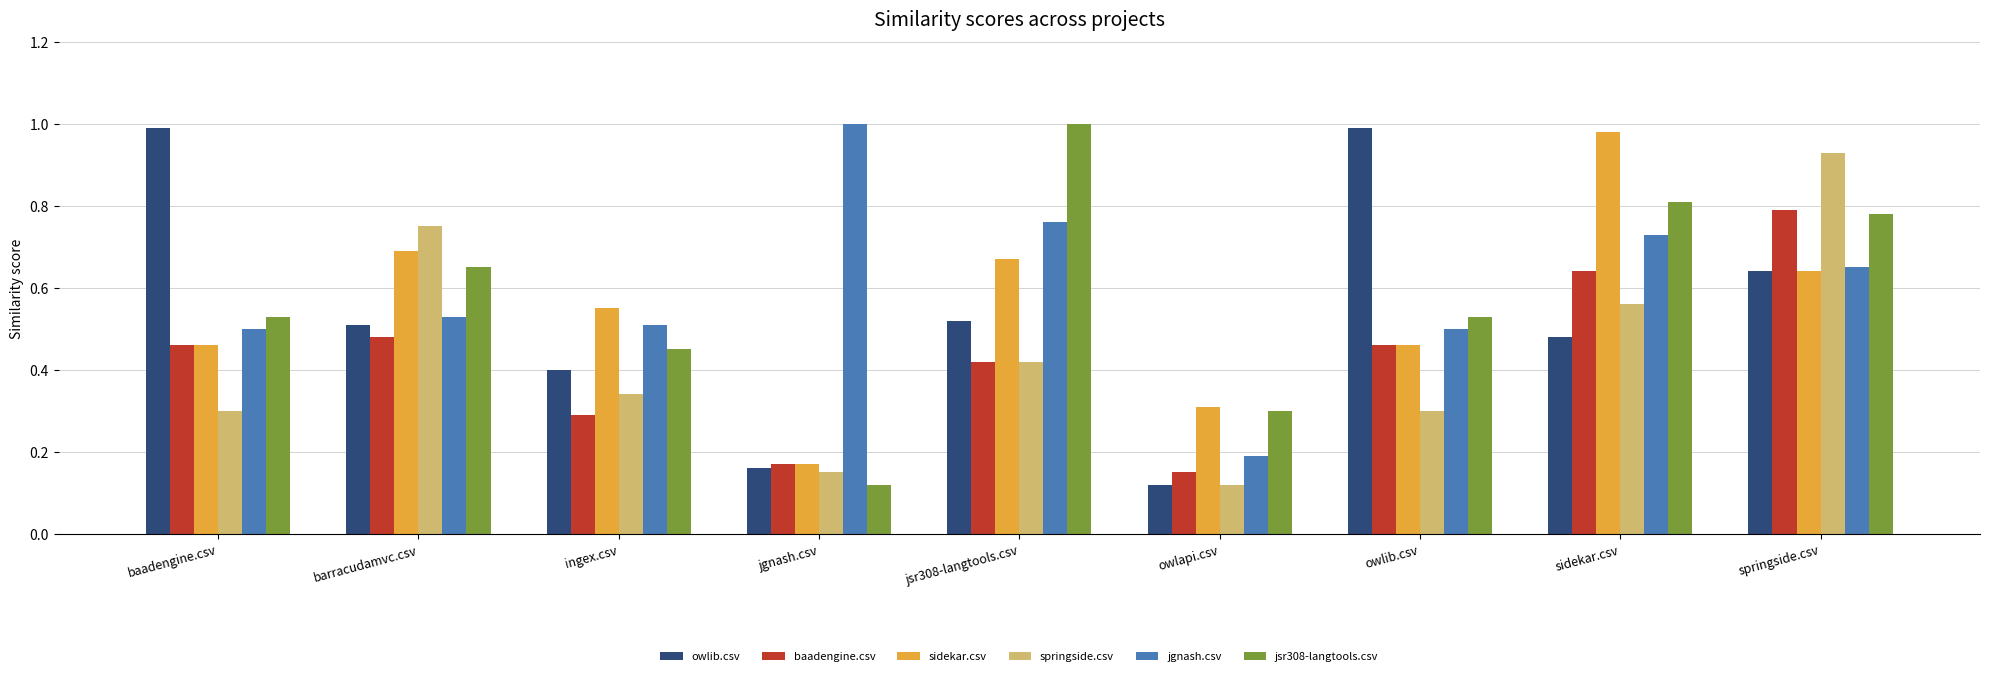

What is the sum of all baadengine.csv values?

3.9